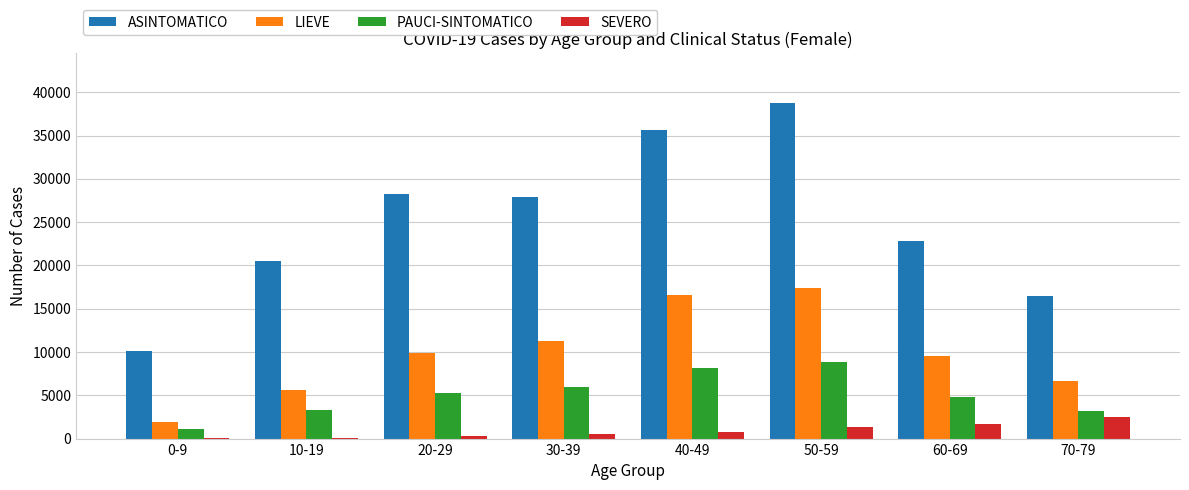

Which category has the highest value across all series?

50-59